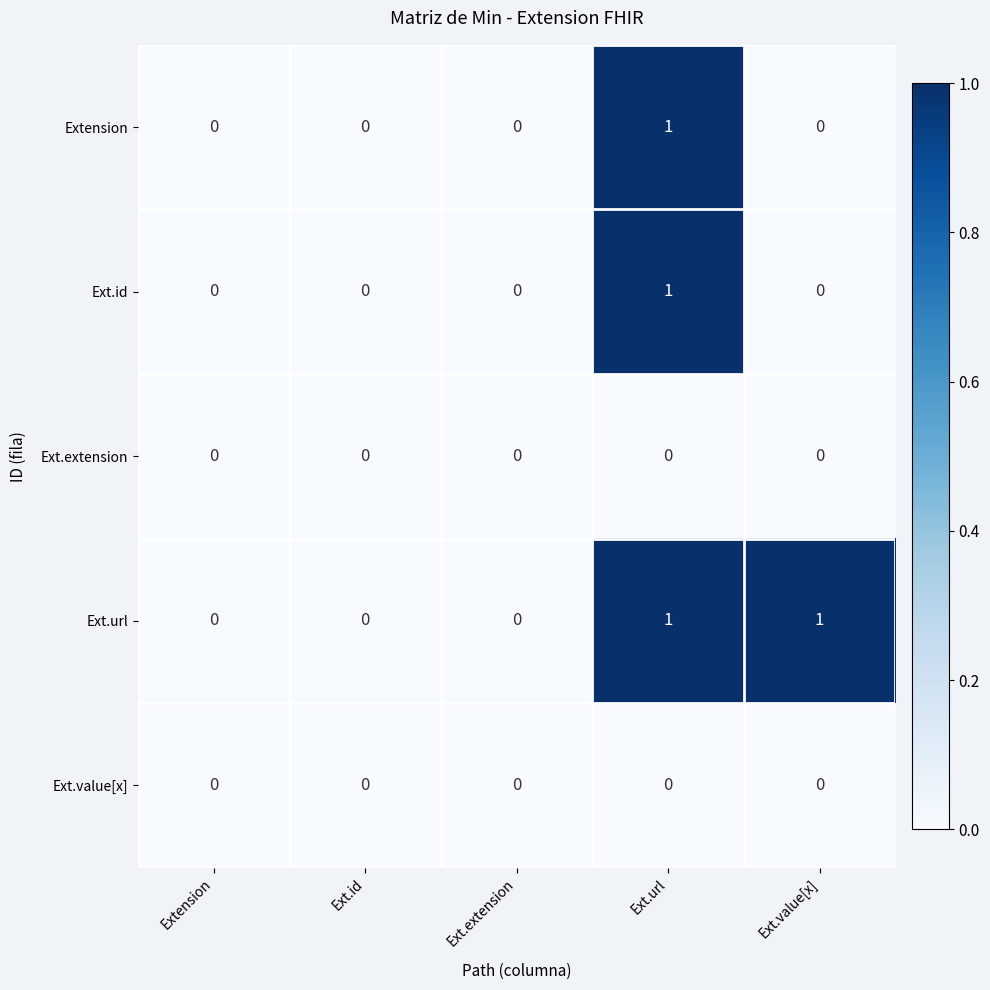

What is the spread (max minus min) of values at Ext.value[x]?

1